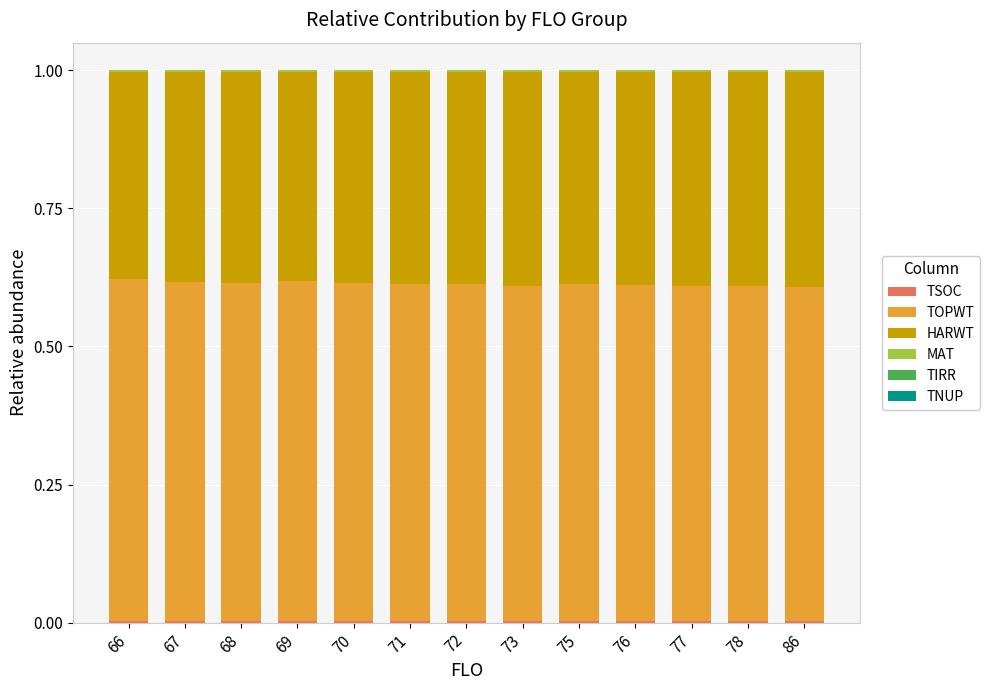

Does the chart contain stacked bars?

Yes